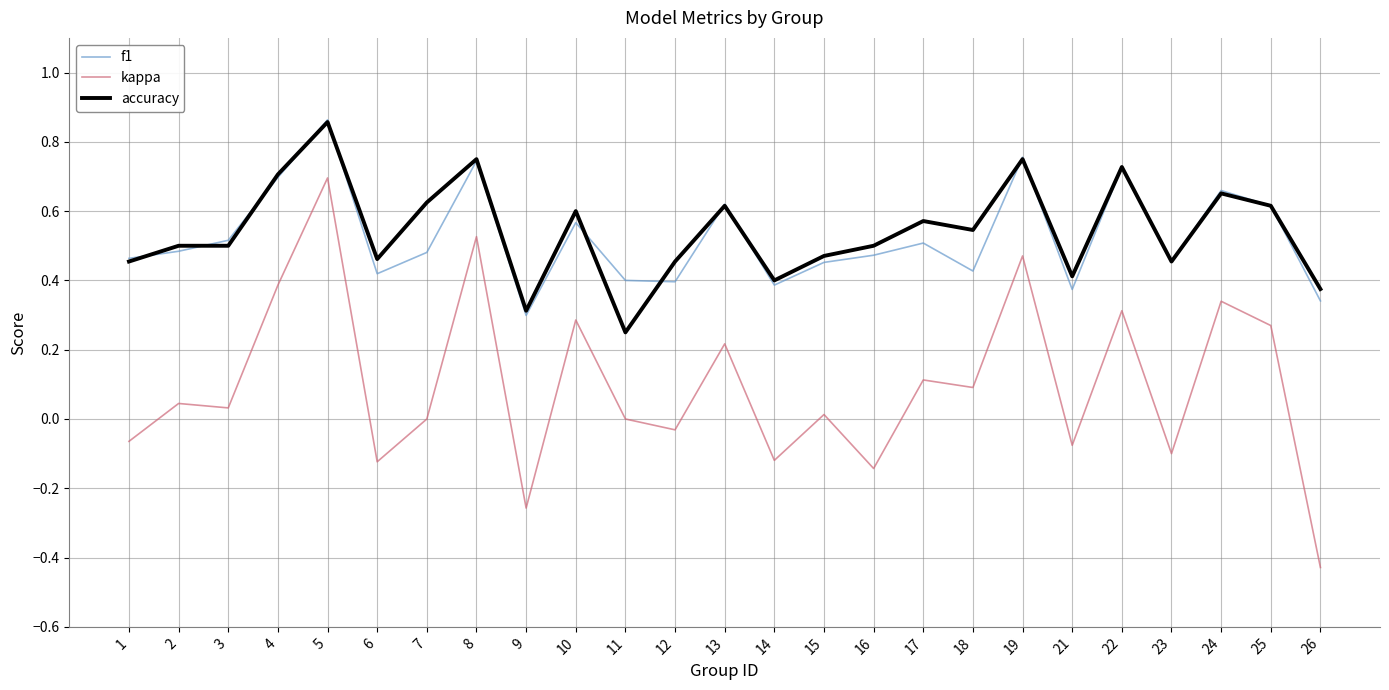

How many accuracy values are between 0 and 1?

25